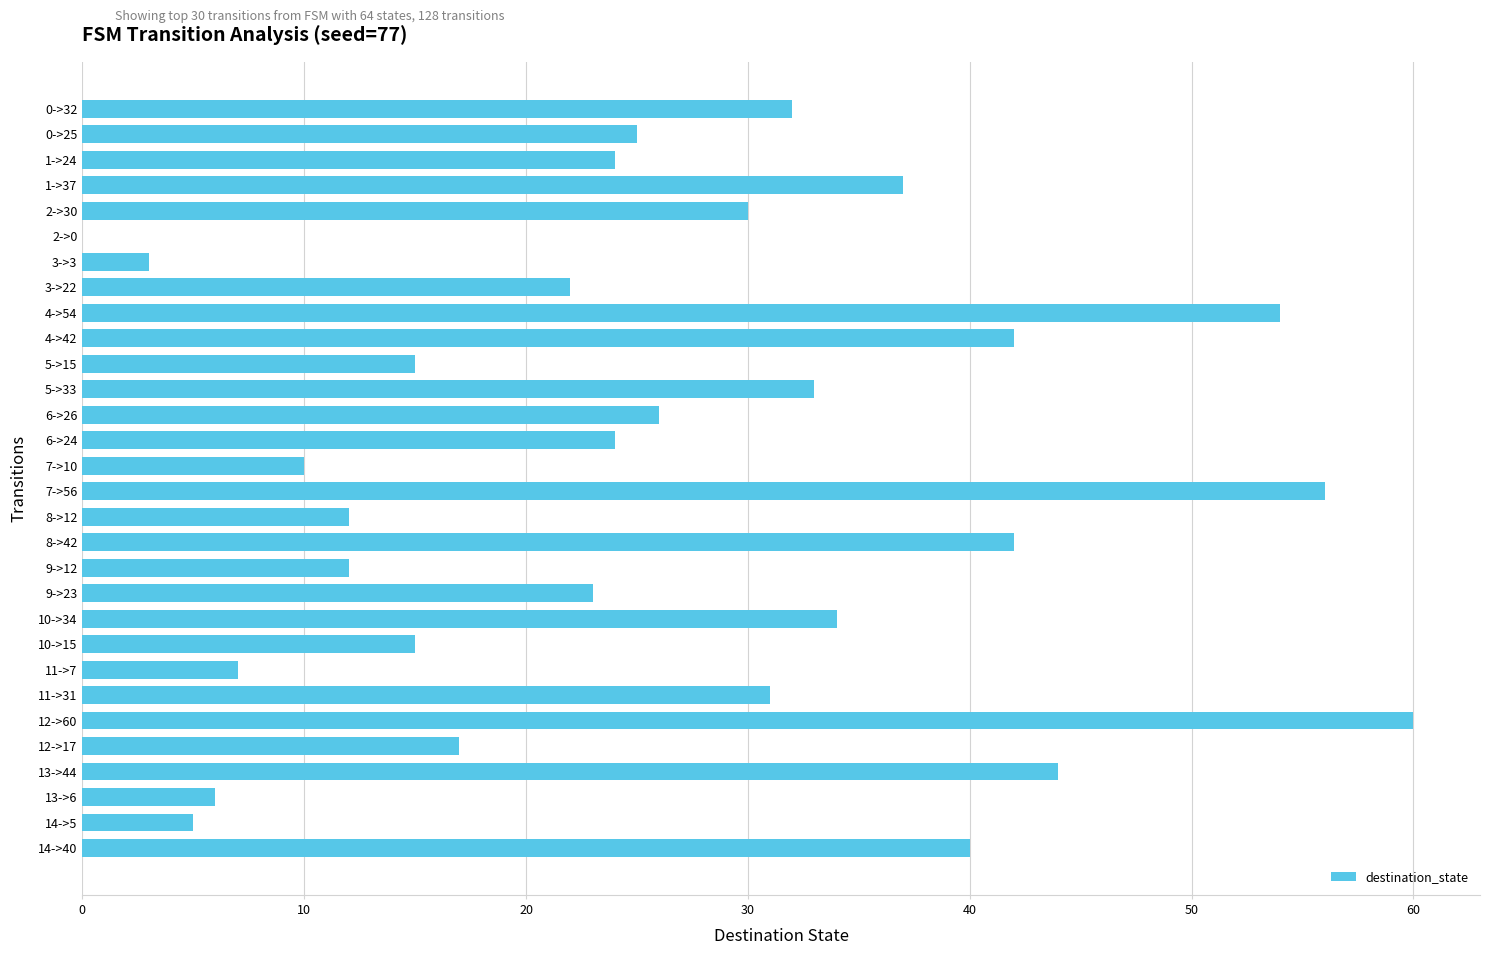

What is the sum of all values?

781